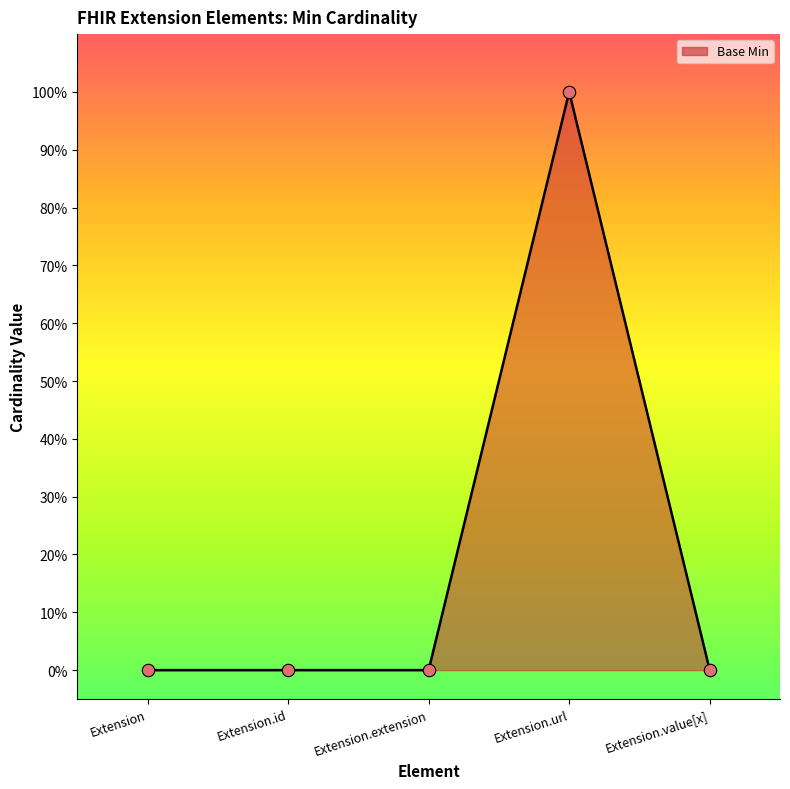

What is the change in value from Extension.id to Extension.url?

+1